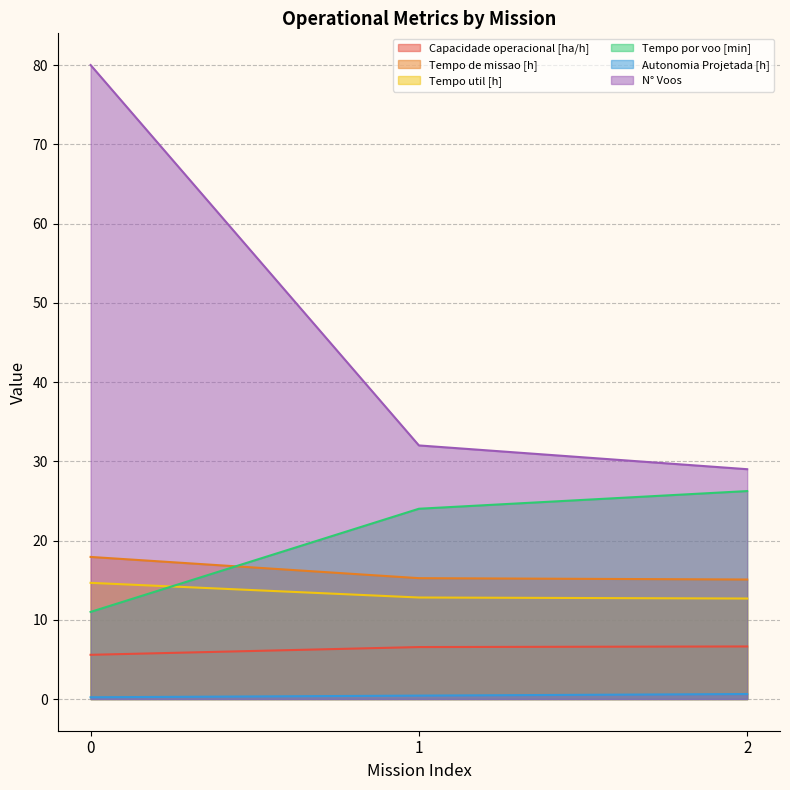

What is the value of the Autonomia Projetada [h] point at the 1st from the left?

0.2